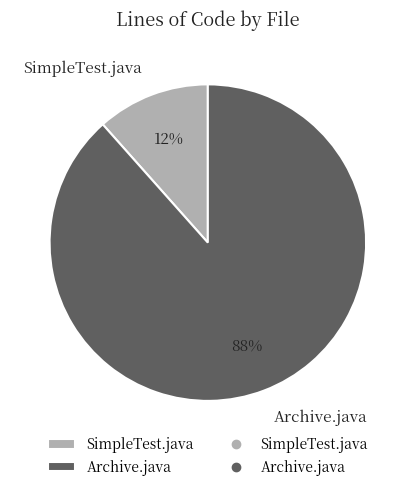

Which category has the smallest portion of the pie?

SimpleTest.java